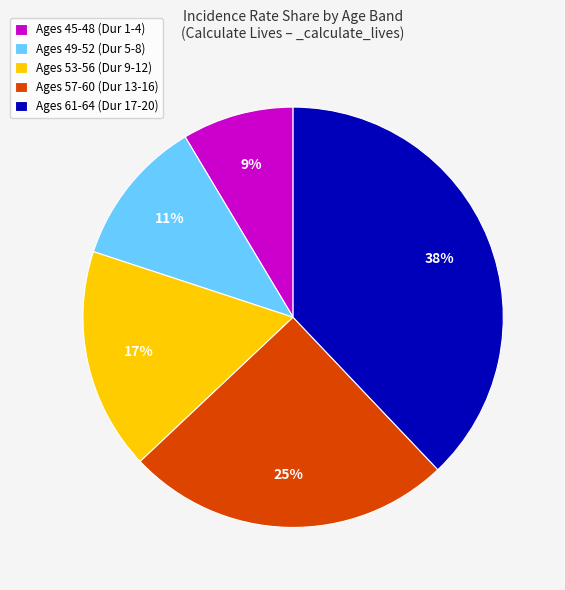

How many segments does this pie chart have?

5